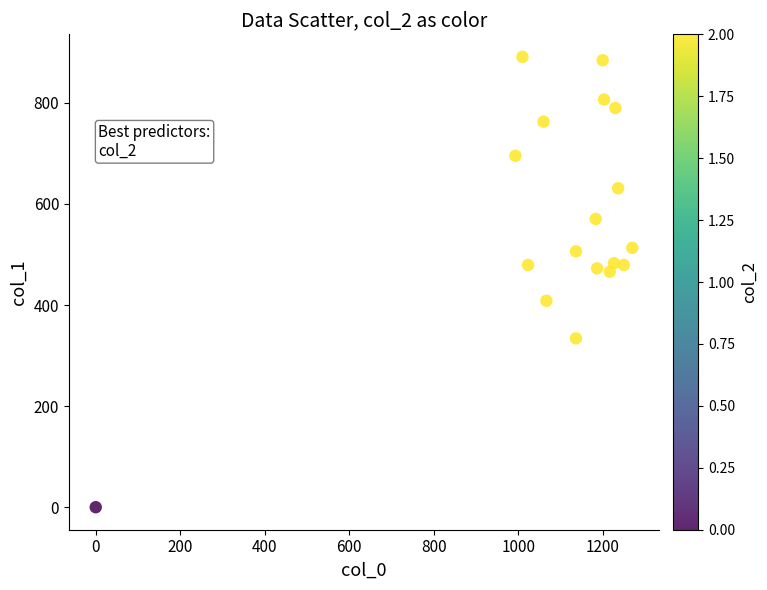

What is the range of Y values (max minus min)?

891.0